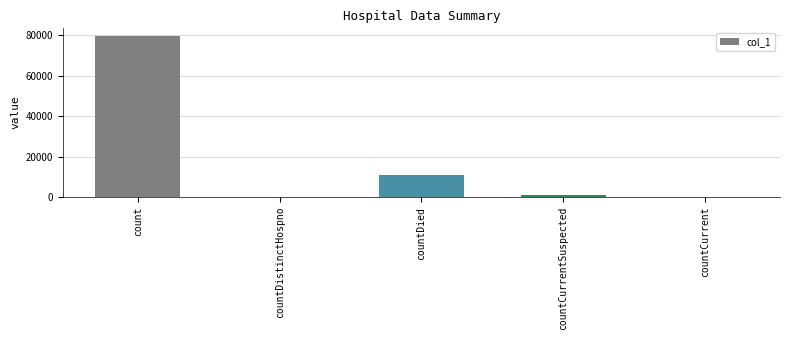

True or false: the data shows 0 at countDistinctHospno.

True